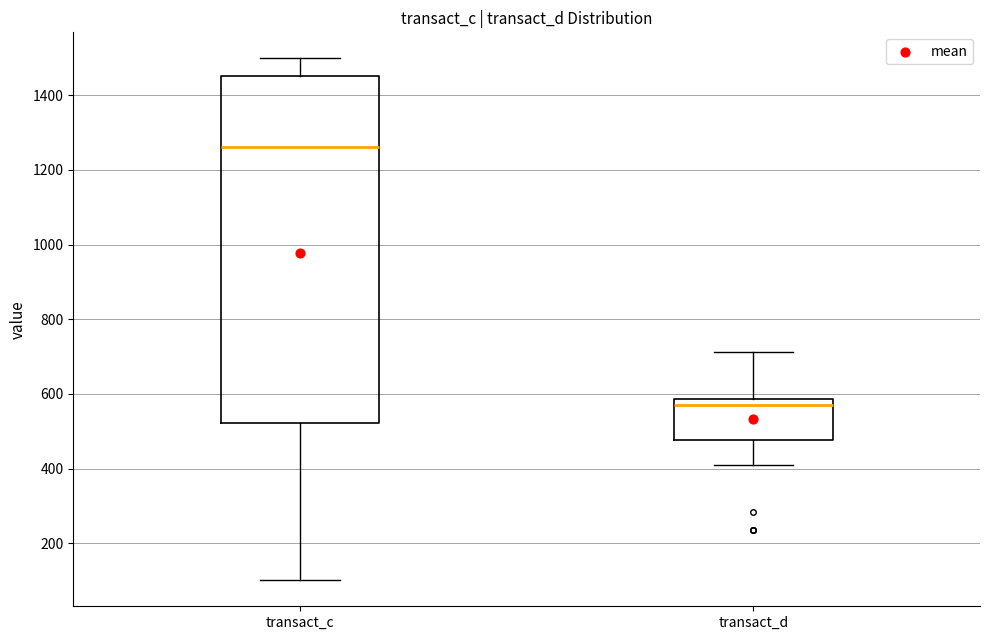

Which box's median line is the lowest?

transact_d